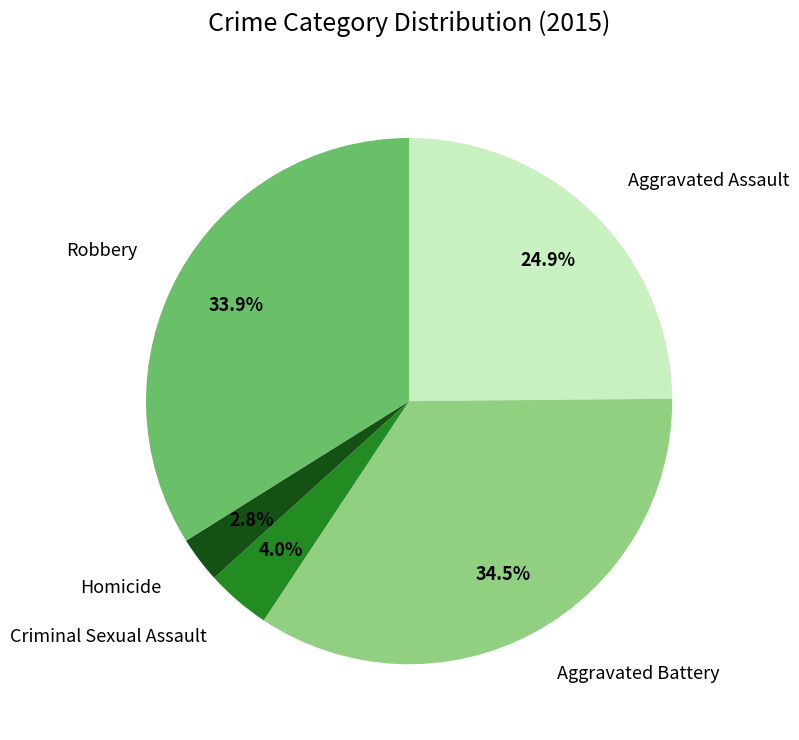

Is there a majority slice in this chart?

No